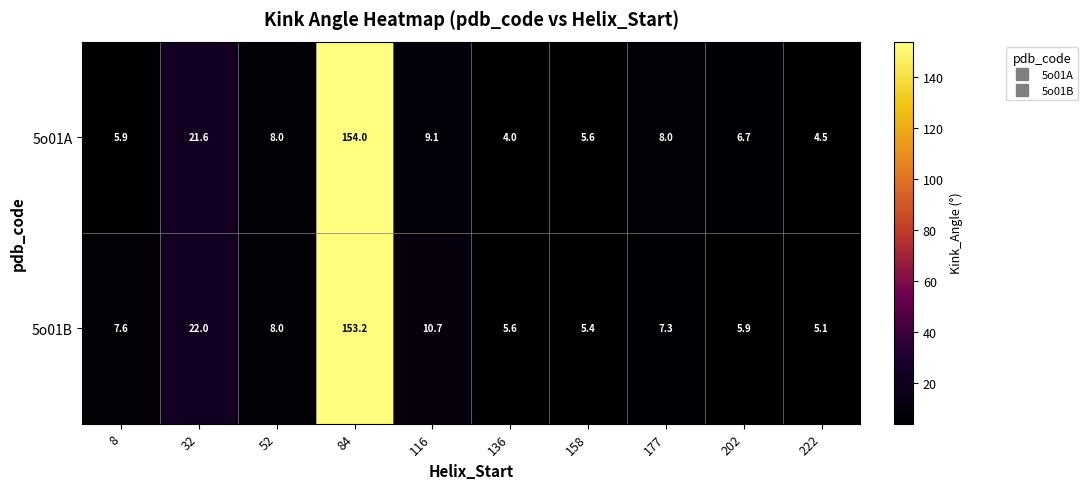

How many values in the 5o01B series are below 7?

4